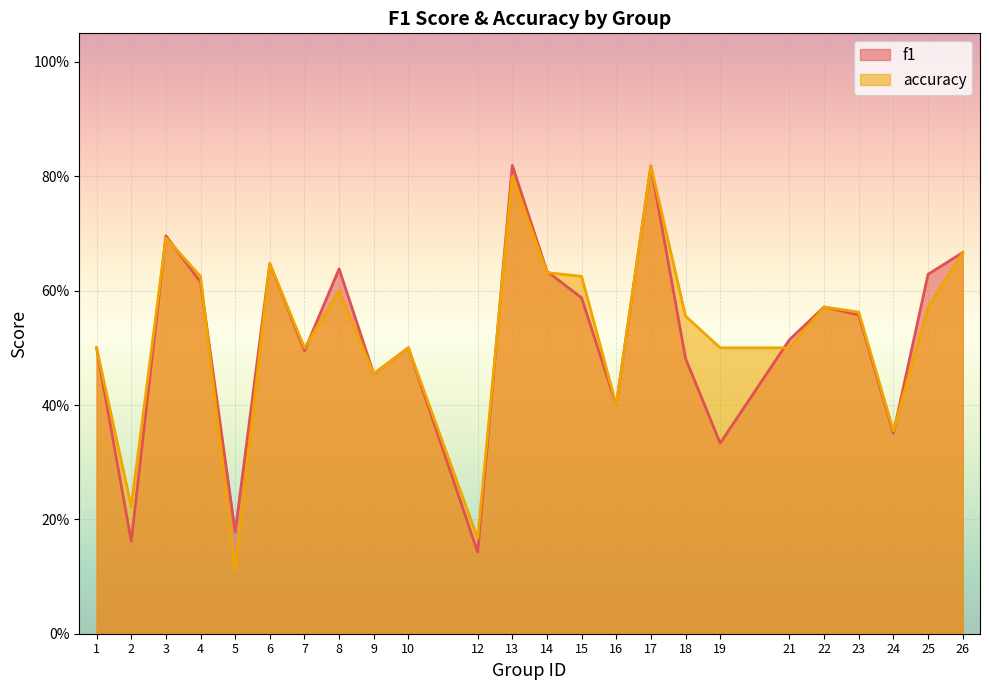

Reading left to right, what are all the values shown in this chart?

f1: 1=0.5	2=0.2	3=0.7	4=0.6	5=0.2	6=0.6	7=0.5	8=0.6	9=0.5	10=0.5	12=0.1	13=0.8	14=0.6	15=0.6	16=0.4	17=0.8	18=0.5	19=0.3	21=0.5	22=0.6	23=0.6	24=0.4	25=0.6	26=0.7
accuracy: 1=0.5	2=0.2	3=0.7	4=0.6	5=0.1	6=0.6	7=0.5	8=0.6	9=0.5	10=0.5	12=0.2	13=0.8	14=0.6	15=0.6	16=0.4	17=0.8	18=0.6	19=0.5	21=0.5	22=0.6	23=0.6	24=0.4	25=0.6	26=0.7